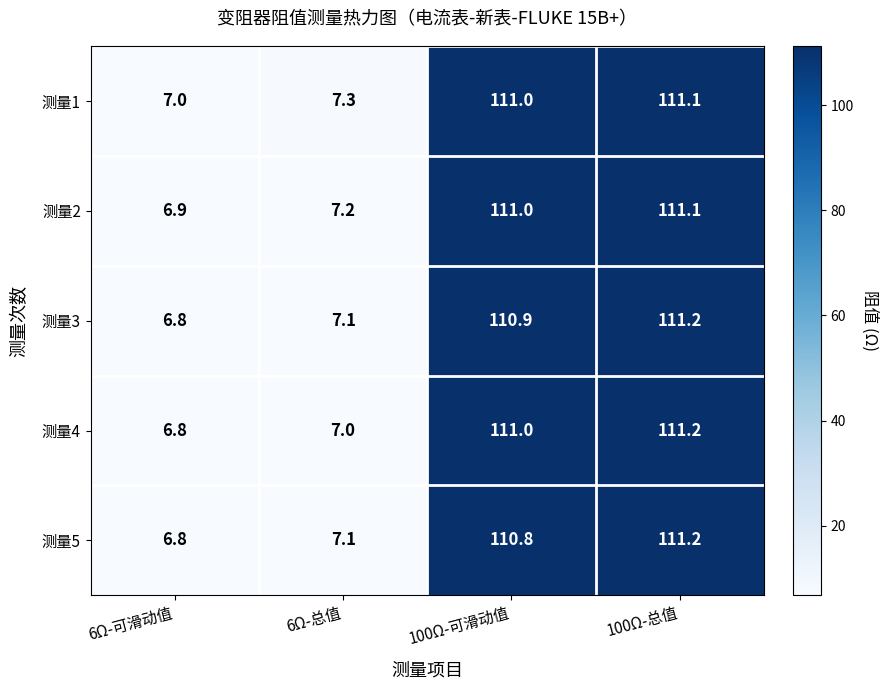

At which category is the sum across all series the highest?

100Ω-总值